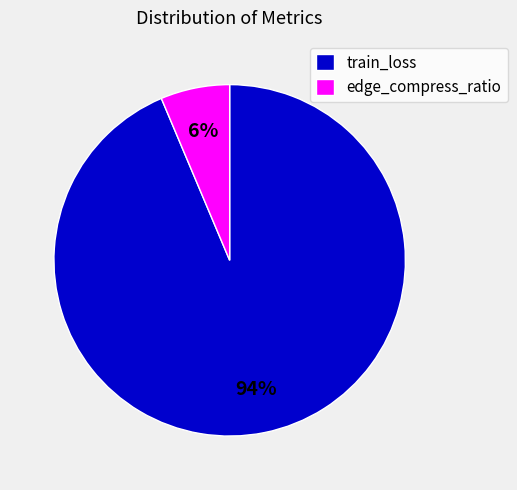

Is there any slice that represents more than half of the pie?

Yes